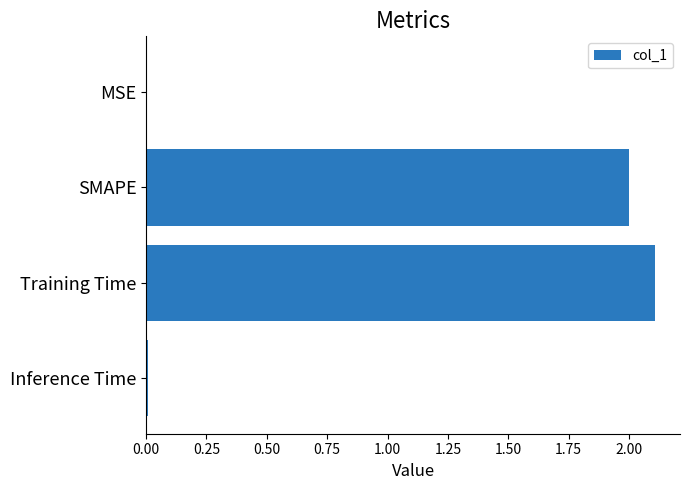

What is the sum of all values?

4.1